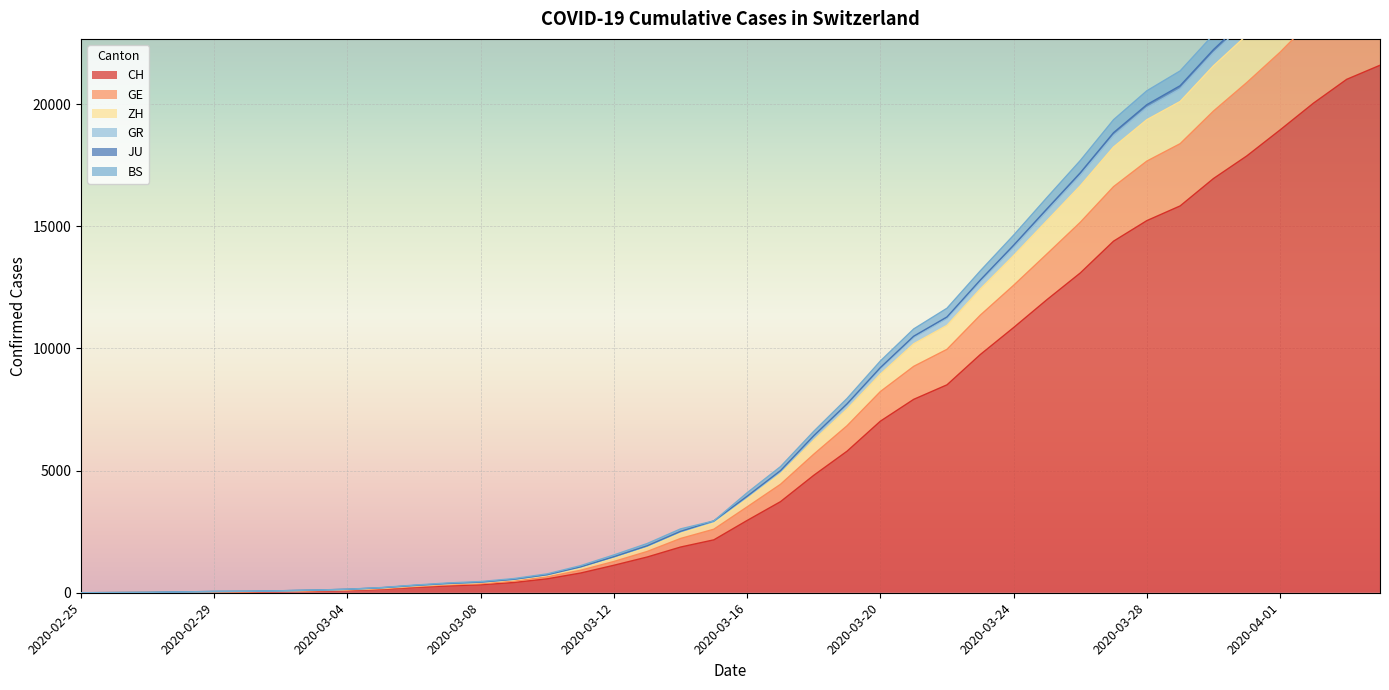

What is the highest value of the CH series?

21587